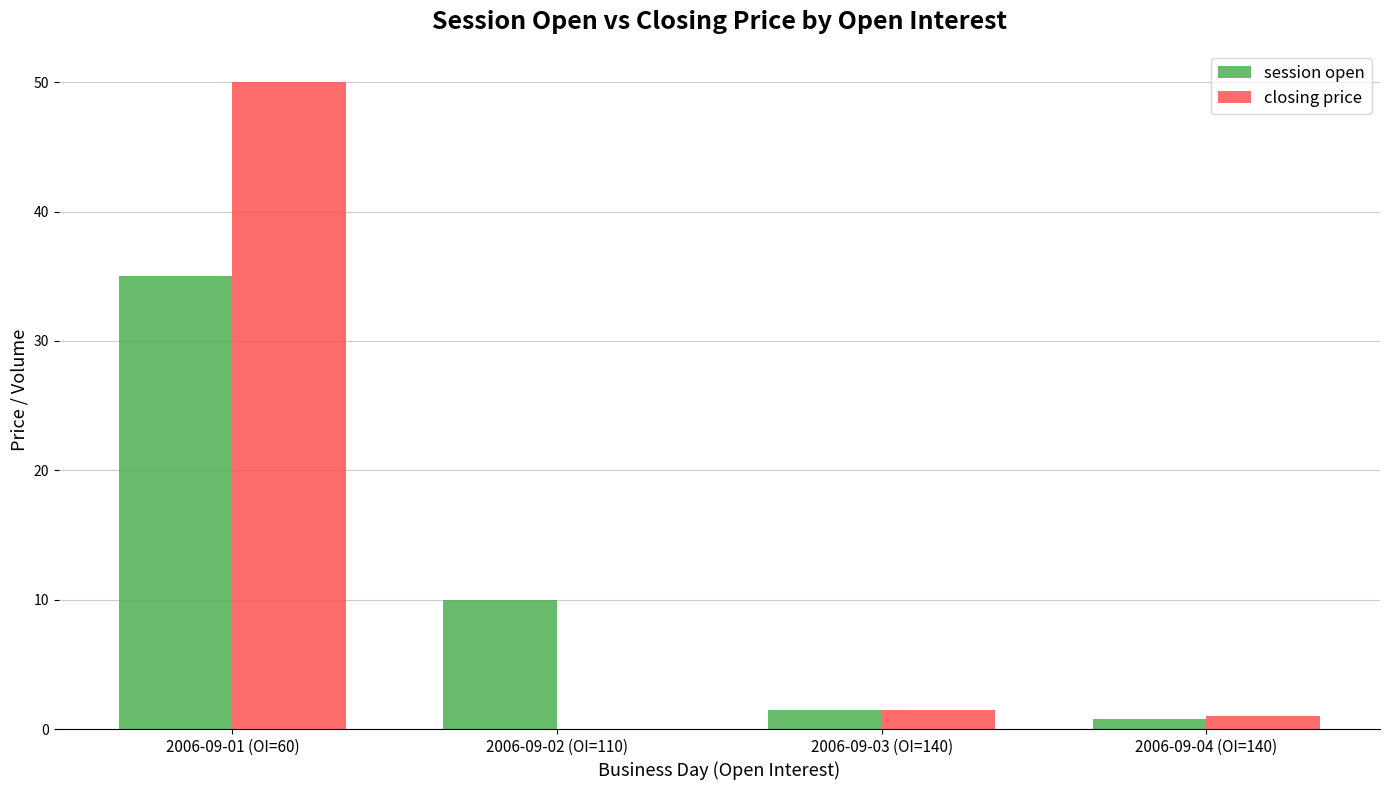

Count the number of categories in the chart.

4